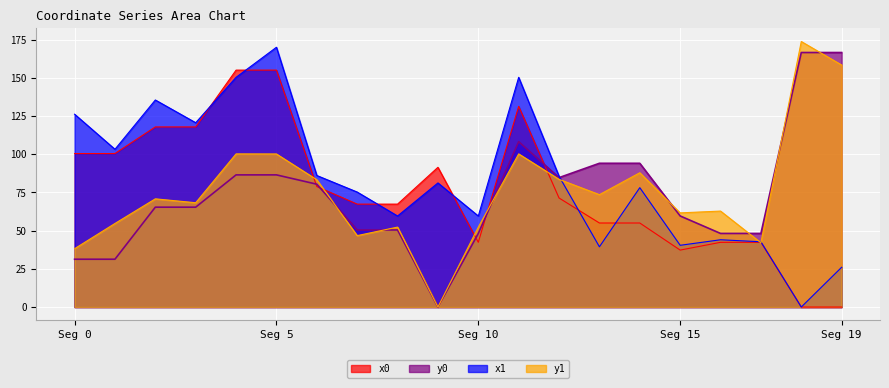

What is the sum of all x1 values?

1674.0